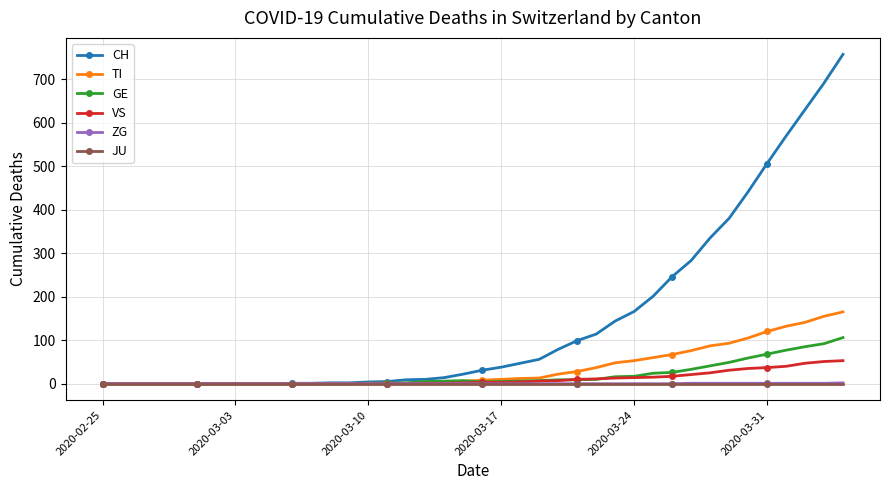

What is the maximum value shown in the chart?

757